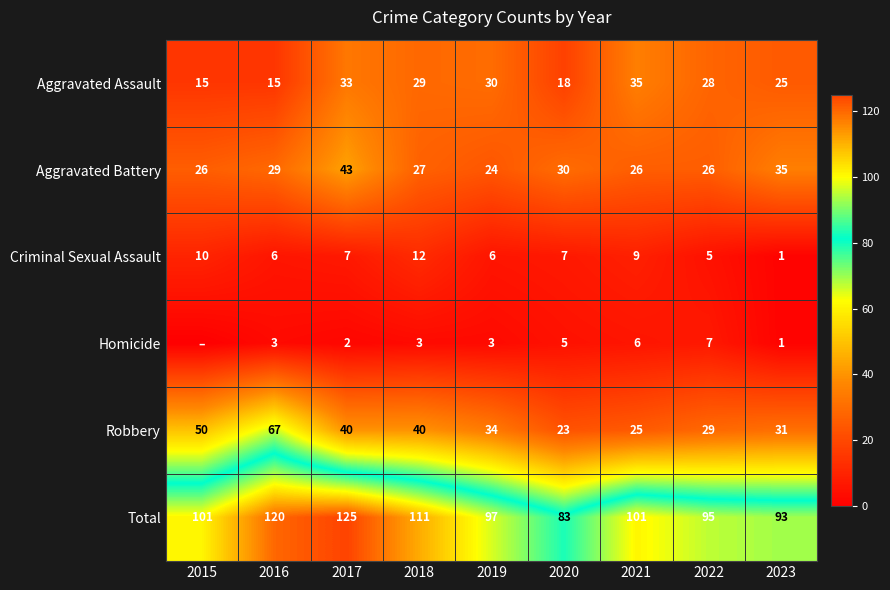

Rank the series at 2019 from lowest to highest value.

Homicide, Criminal Sexual Assault, Aggravated Battery, Aggravated Assault, Robbery, Total